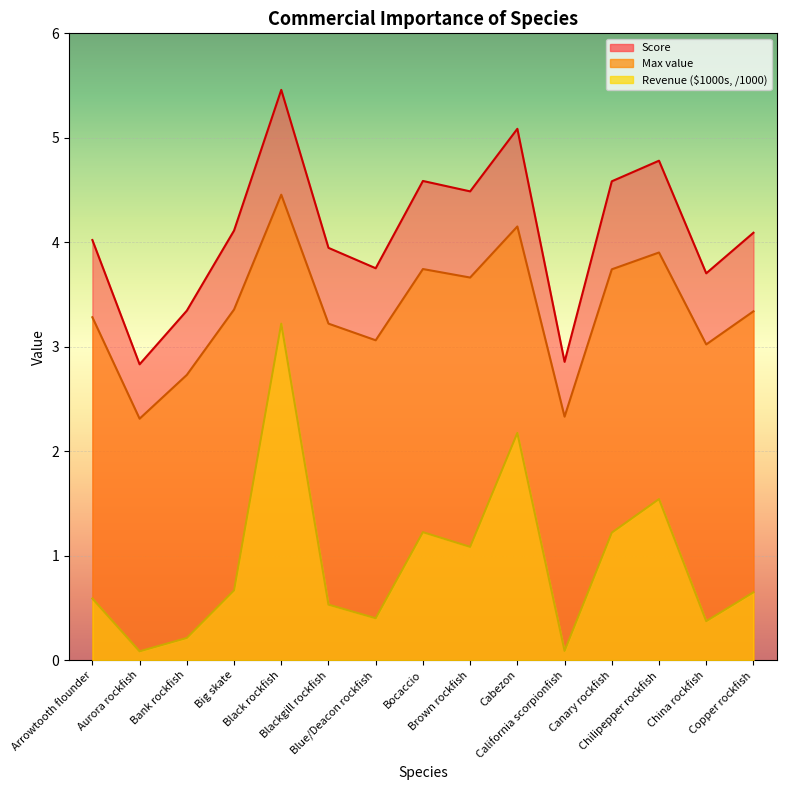

Read the Revenue ($1000s) value at Arrowtooth flounder.

0.6